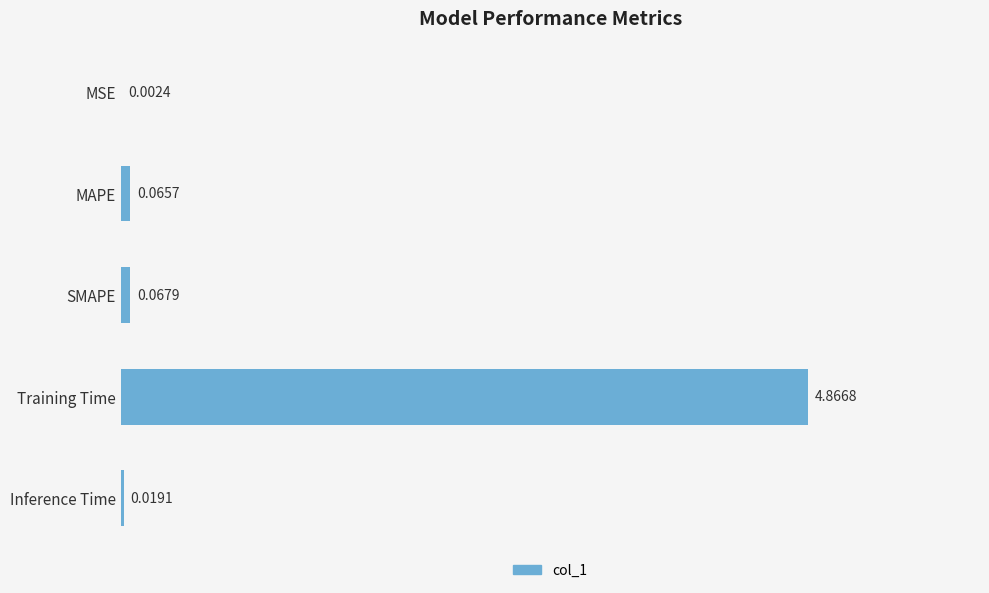

Which has a higher value, Training Time or Inference Time?

Training Time